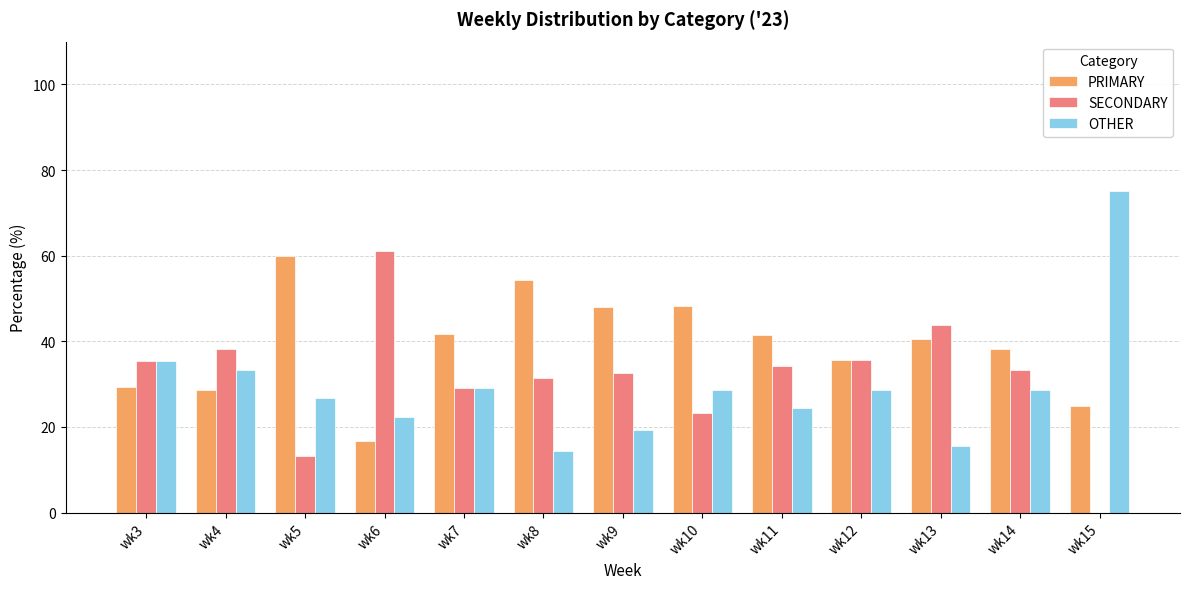

Is it true that SECONDARY equals -38.8 at wk15?

False